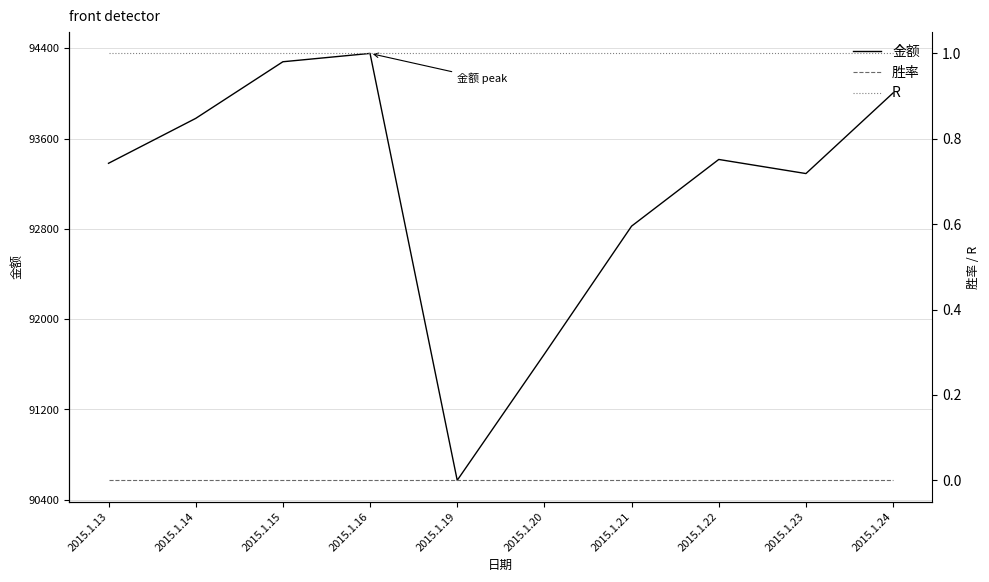

List the labels in order of 胜率 value, smallest first.

2015.1.13, 2015.1.14, 2015.1.15, 2015.1.16, 2015.1.19, 2015.1.20, 2015.1.21, 2015.1.22, 2015.1.23, 2015.1.24